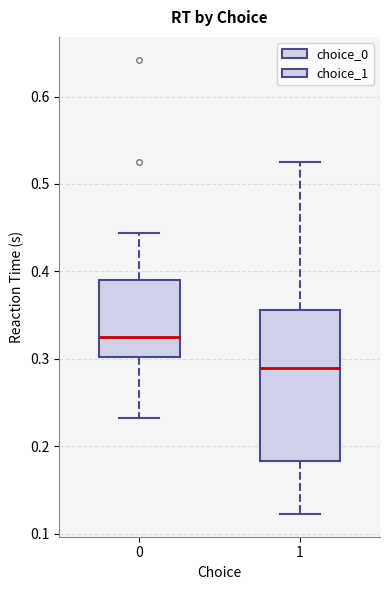

Where does the median line of the box at x = 1 sit on the y-axis? The values are not printed on the chart, so give them approximately, as read against the axis.

0.29